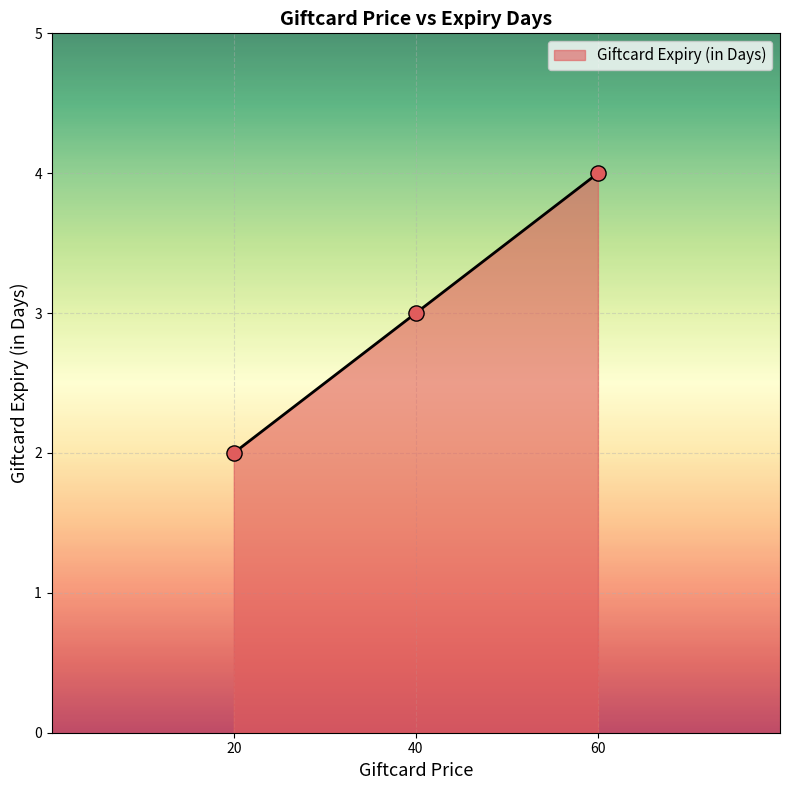

Which has a higher value, 40 or 60?

60